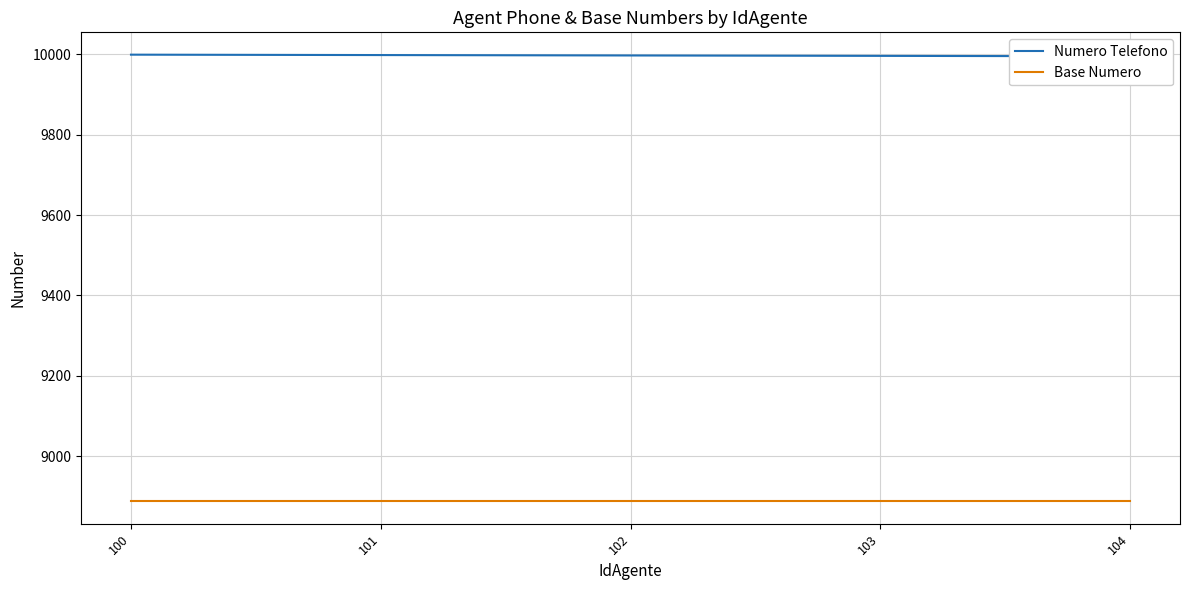

What is the minimum value shown in the chart?

8888